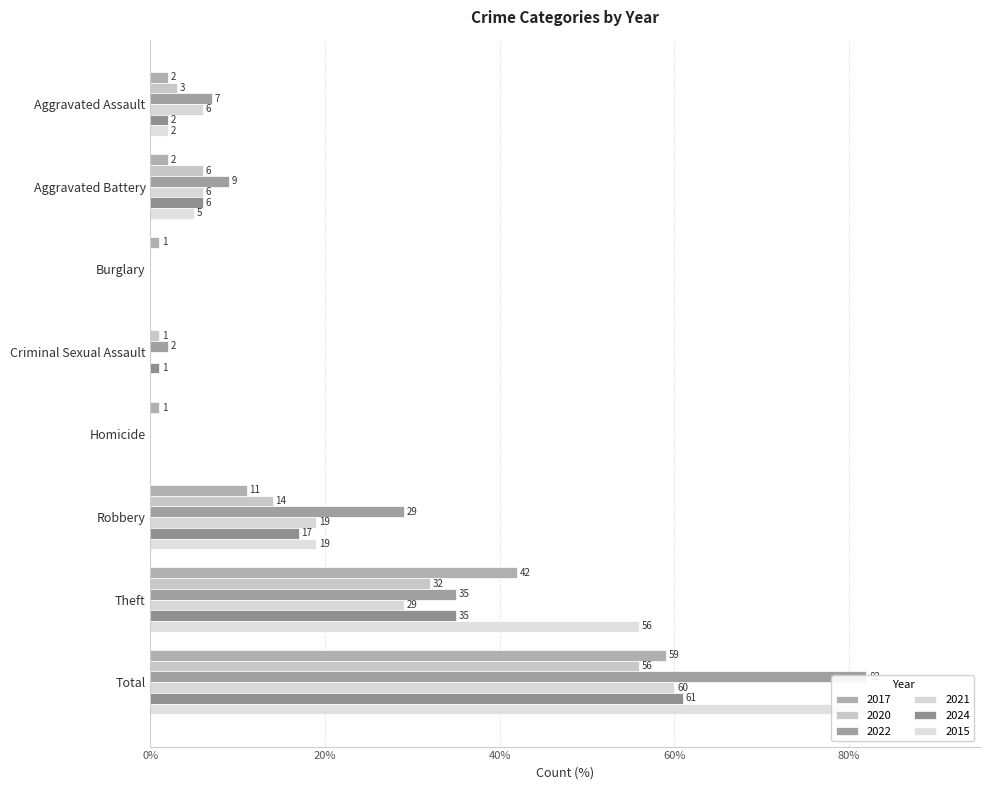

Which category has the highest value in the 2017 series?

Total